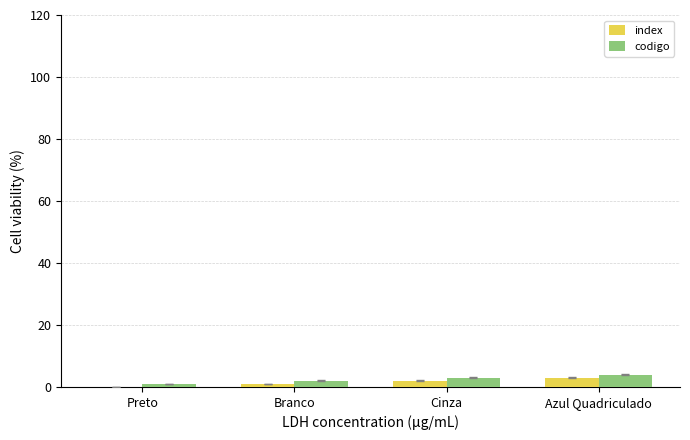

Reading left to right, list all the values displayed in this chart.

index: 0	1	2	3
codigo: 1	2	3	4